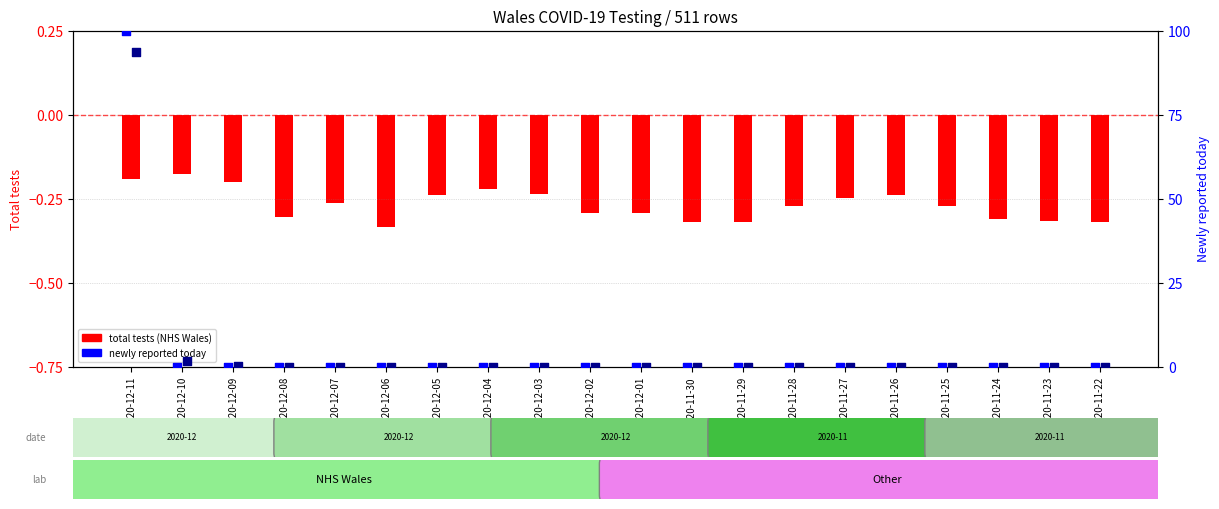

Which series reaches the maximum Y coordinate?

NHS Wales newly reported